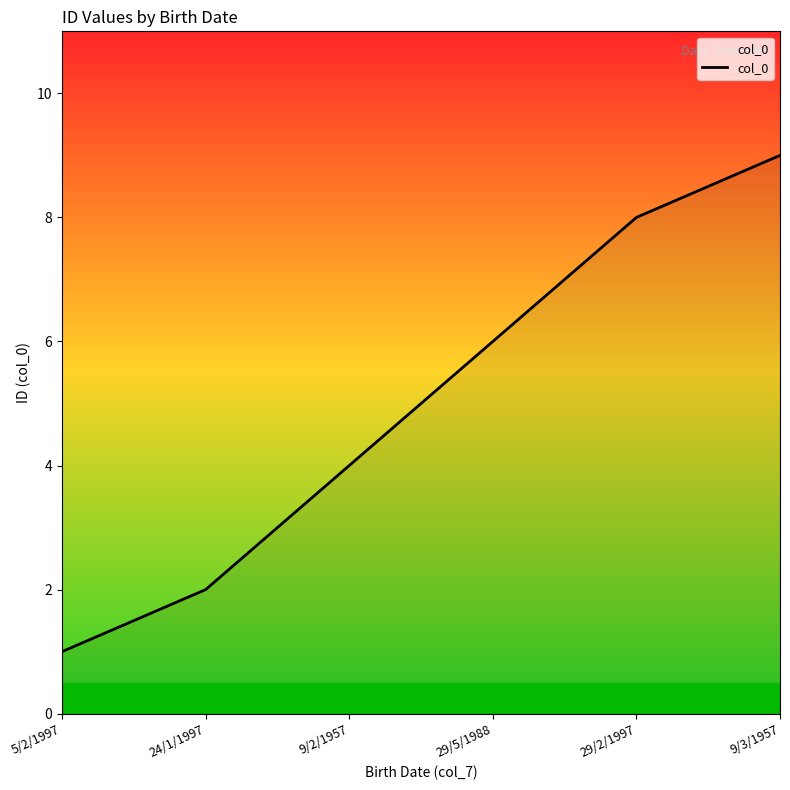

The chart shows a value of 3 at 24/1/1997. True or false?

False